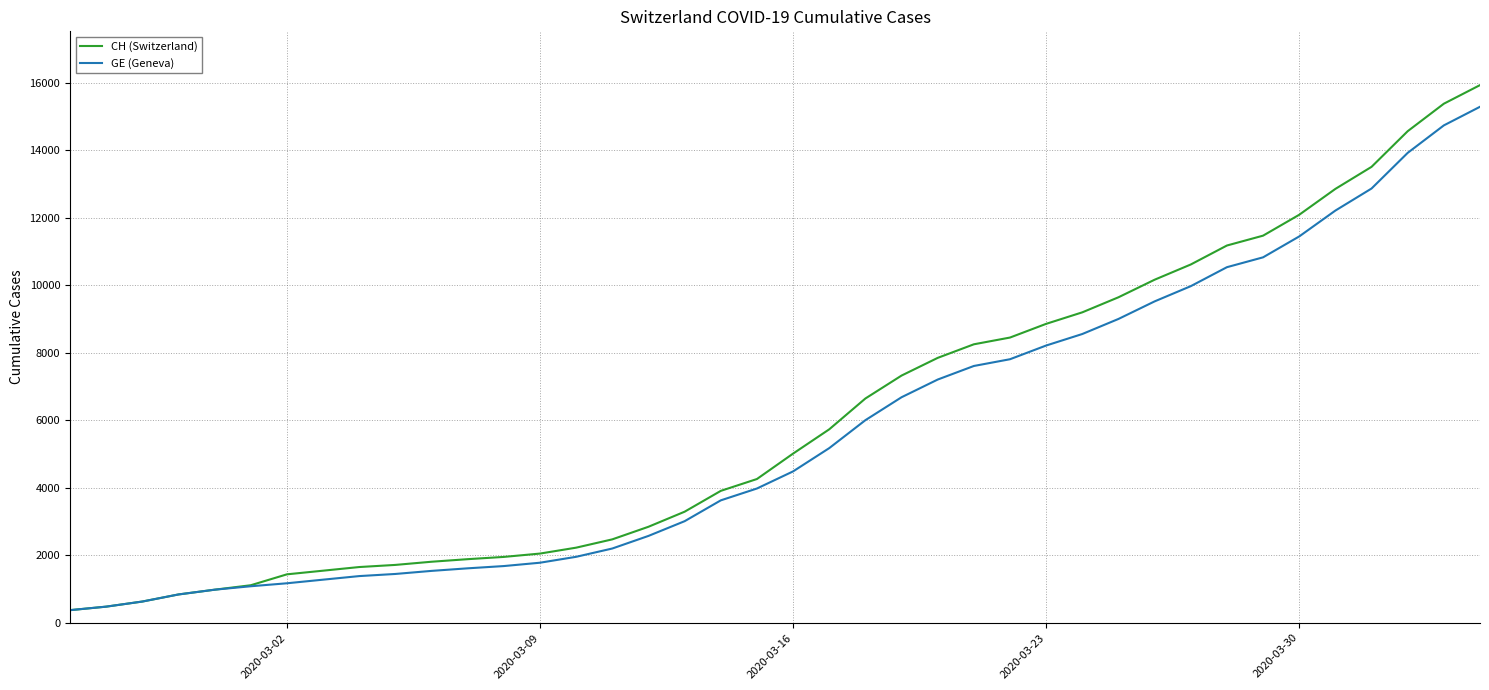

What is the smallest value displayed?

375